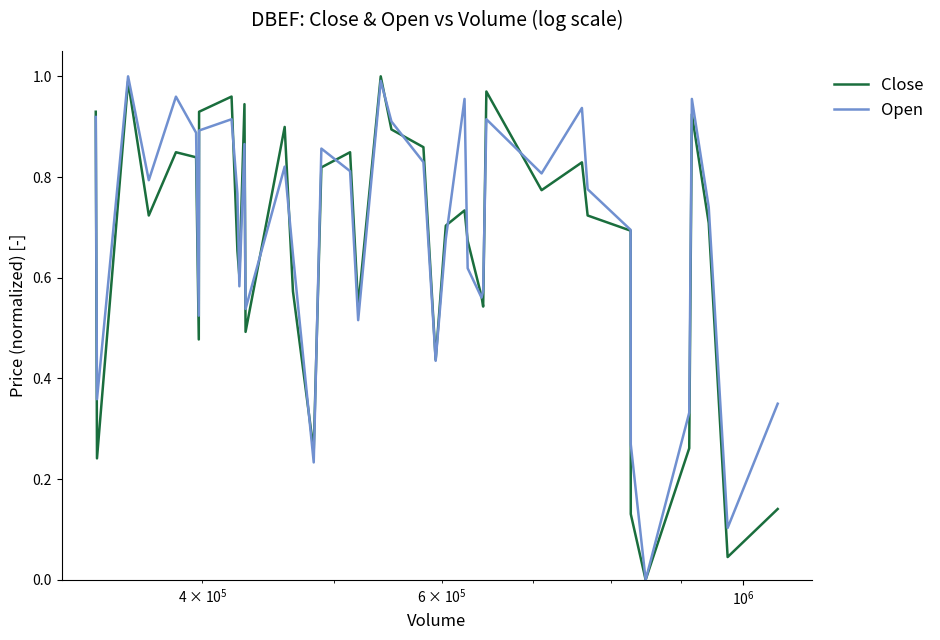

In Close, how many points are lower than both neighbors (excluding endpoints)?

12